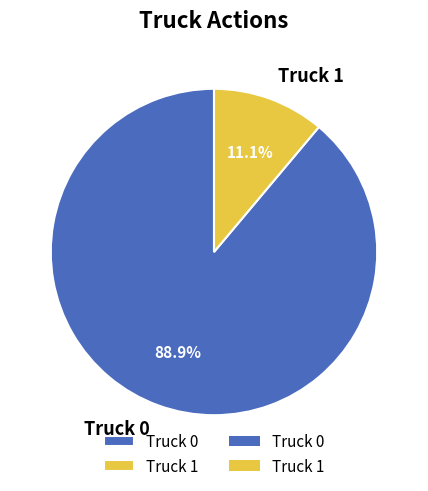

To the nearest percent, what is the difference between the largest and smallest slice percentages?

78%